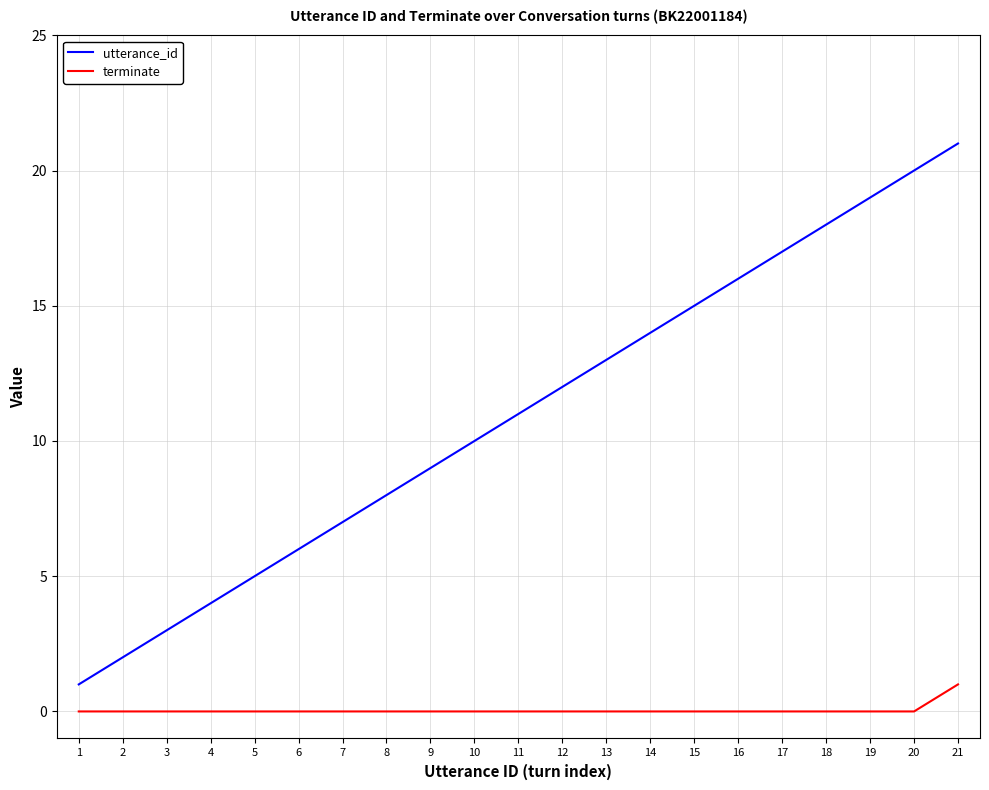

Is it true that terminate equals 0 at 19?

True